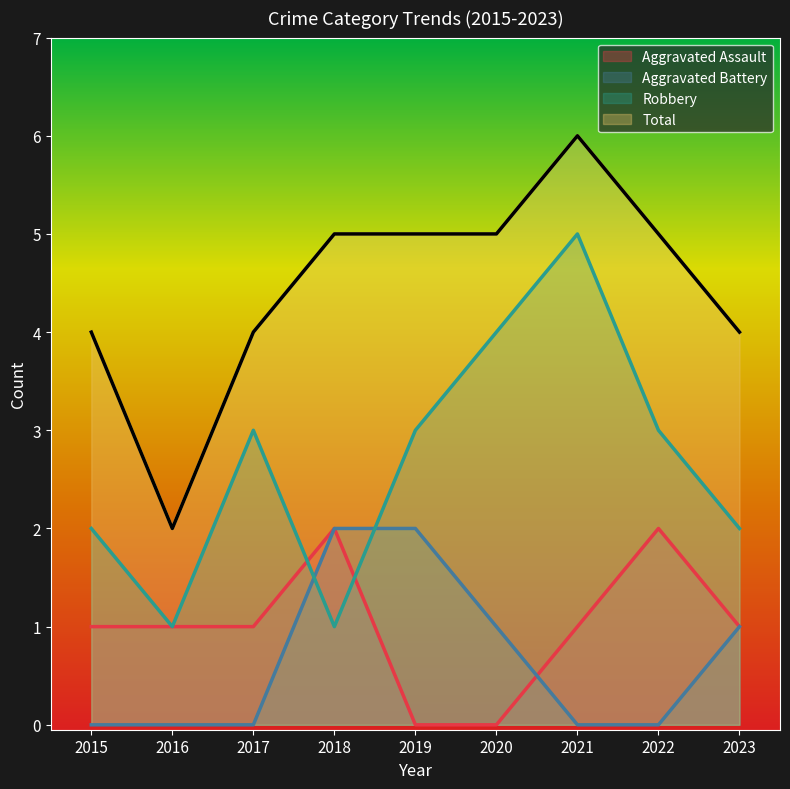

Rank the series by their maximum value, from highest to lowest.

Total, Robbery, Aggravated Assault, Aggravated Battery